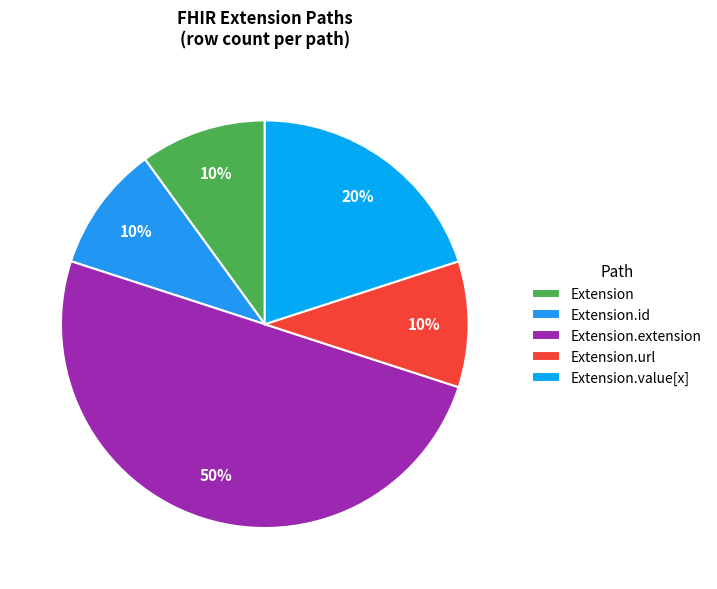

Which slice is the largest?

Extension.extension